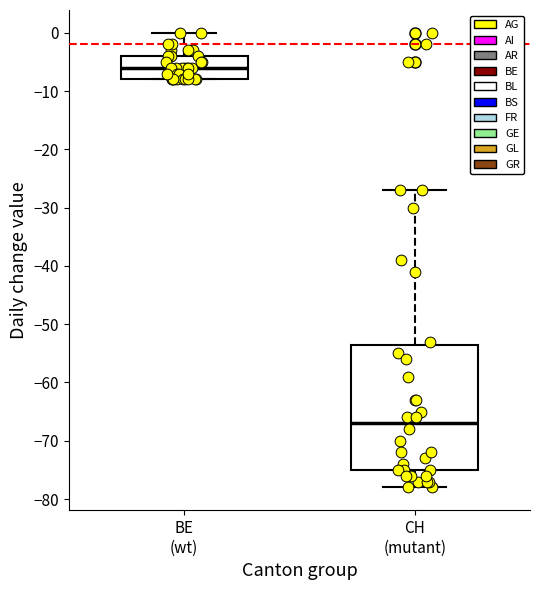

Reading left to right, read every box against the y-axis: the position of its median line, the range the box covers, and the ends of its whiskers. The values are not printed on the chart, so give them approximately, as read against the axis.

BE (wt): median -6, box -8 to -4, whiskers -8 to 0
CH (mutant): median -67, box -75 to -53, whiskers -78 to -27